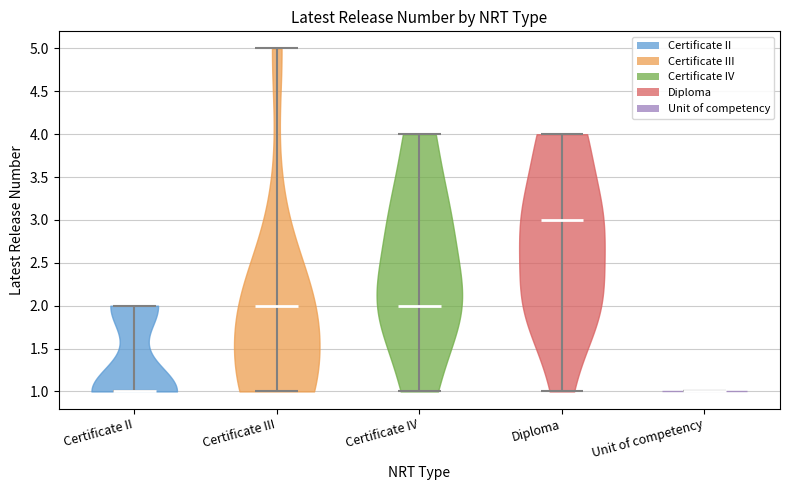

Reading left to right, read every violin against the y-axis: where its median line is, and the lowest and highest points it reaches. The values are not printed on the chart, so give them approximately, as read against the axis.

Certificate II: median line 1, lowest point 1, highest point 2
Certificate III: median line 2, lowest point 1, highest point 5
Certificate IV: median line 2, lowest point 1, highest point 4
Diploma: median line 3, lowest point 1, highest point 4
Unit of competency: median line 1, lowest point 1, highest point 1